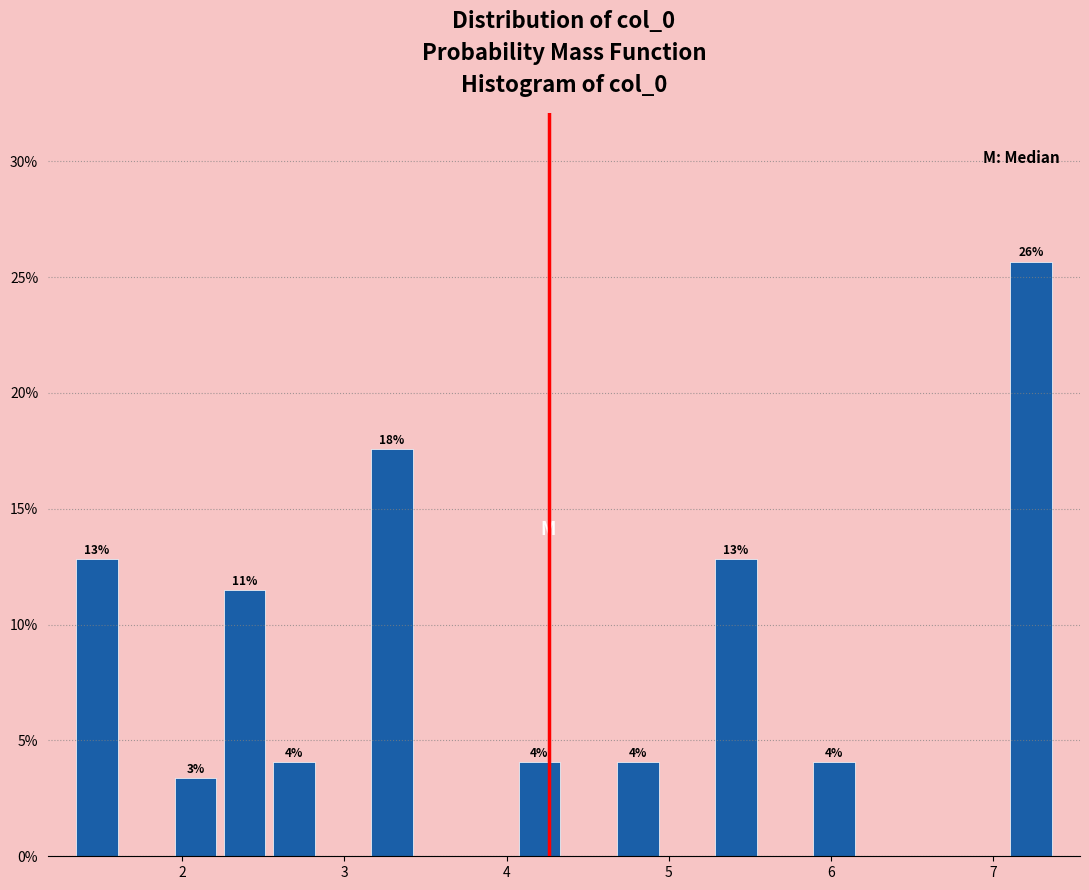

Read against the x-axis, roughly where is the centre of the tallest bar?

7.2